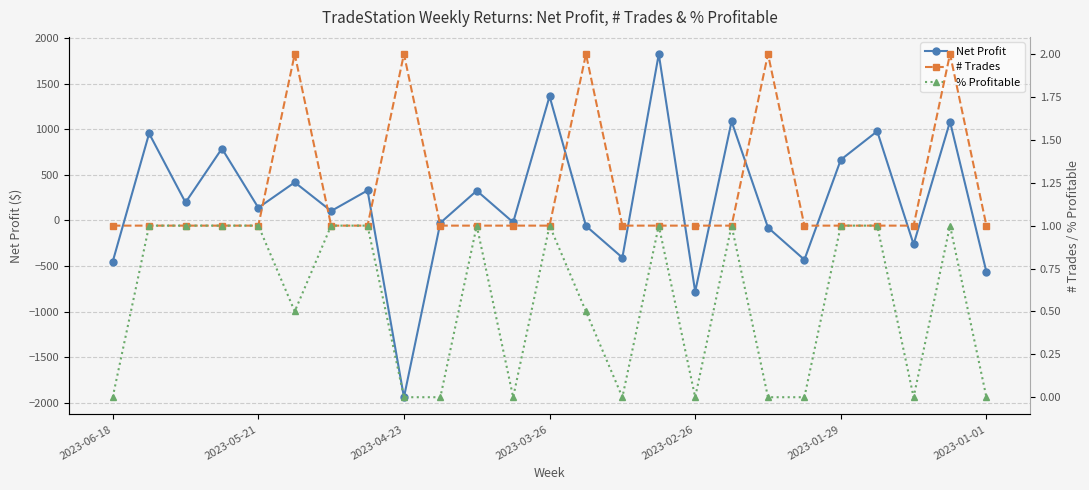

At which label does Net Profit reach its minimum?

2023-04-23